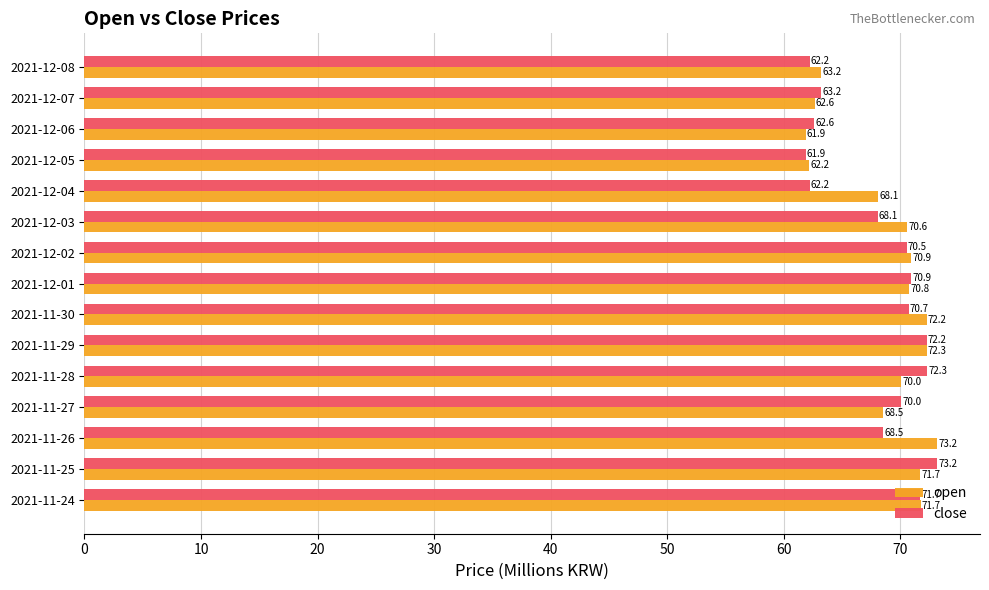

At which category is the sum across all series the highest?

2021-11-25